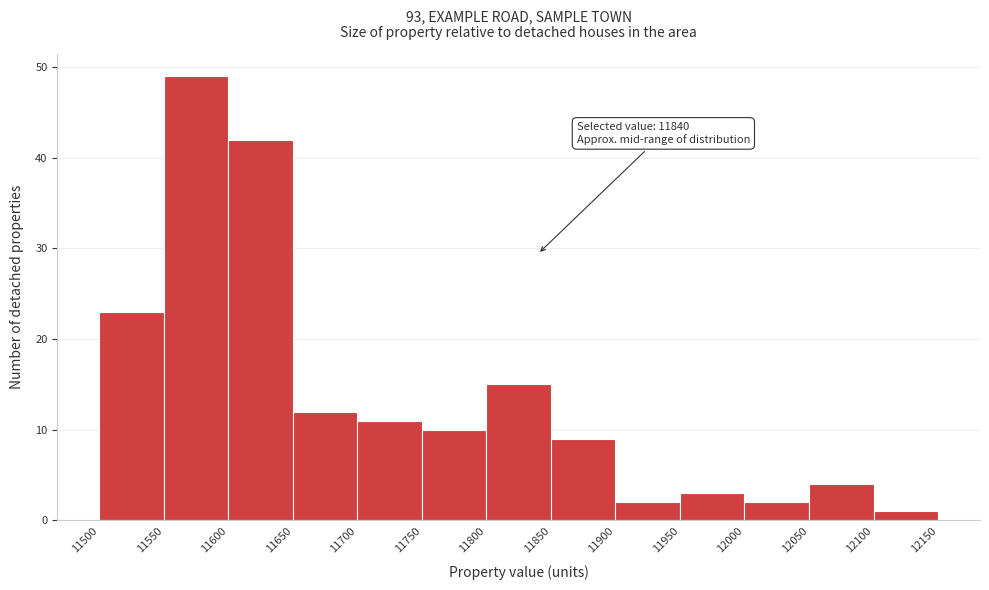

Which range on the x-axis has the tallest bar?

11550 to 11600